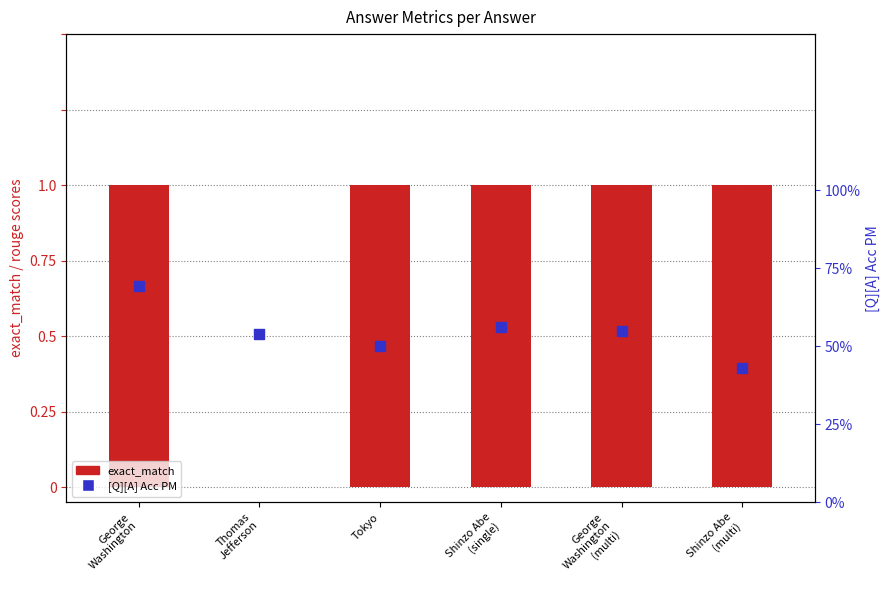

Which series has the largest Y range (max minus min)?

exact_match